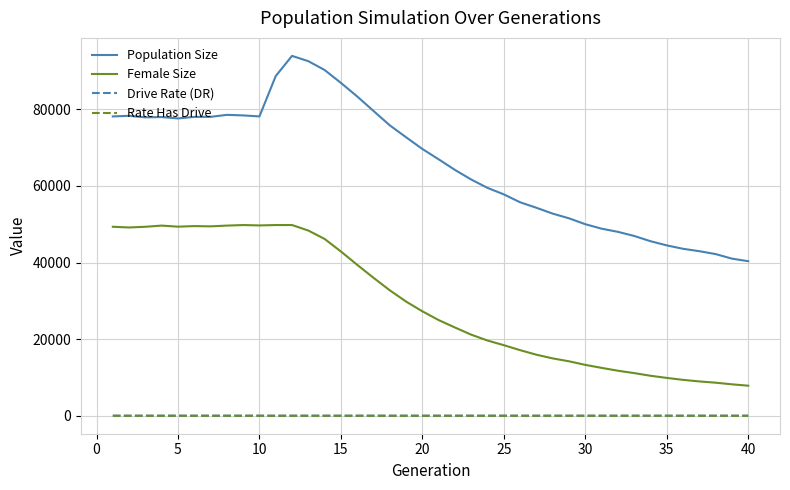

Does the chart display data point markers on the line(s)?

No